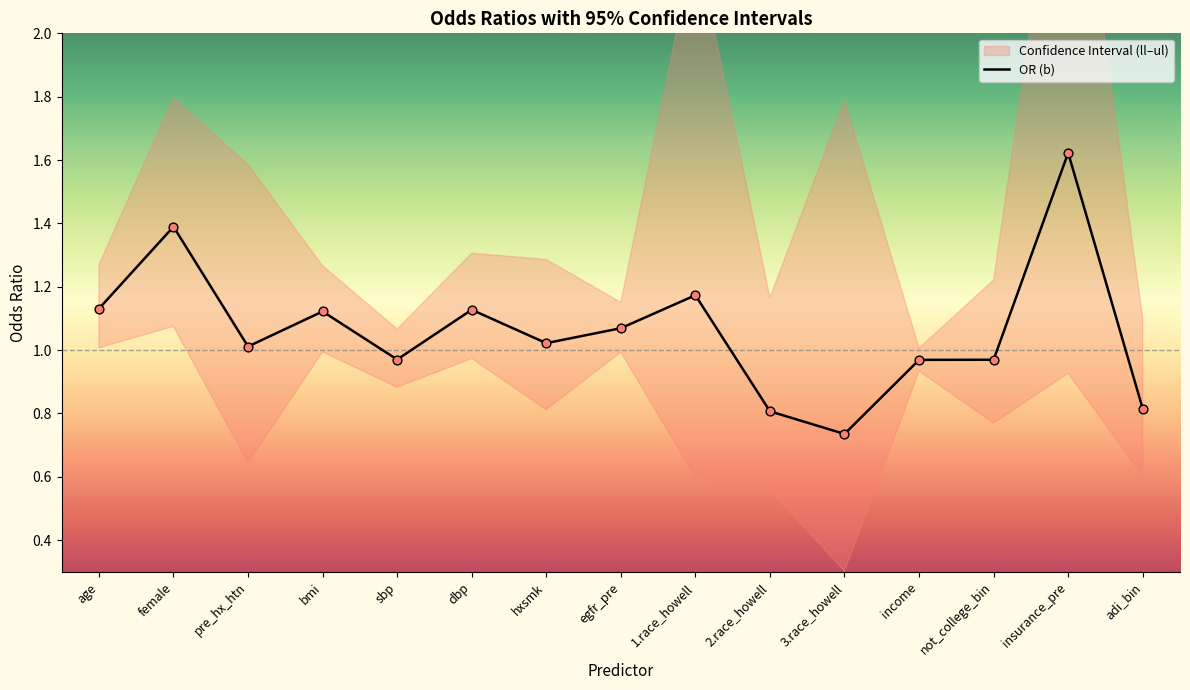

Which series contains the lowest Y value?

ll